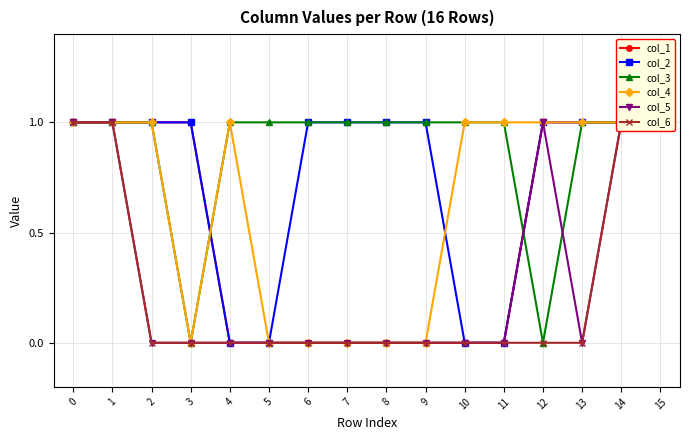

Between 1 and 11, which is larger?

1